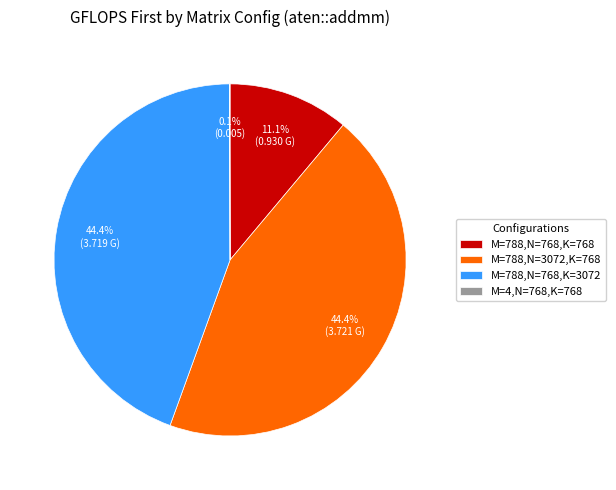

What percentage is NOT represented by M=788,N=768,K=3072?

55.6%